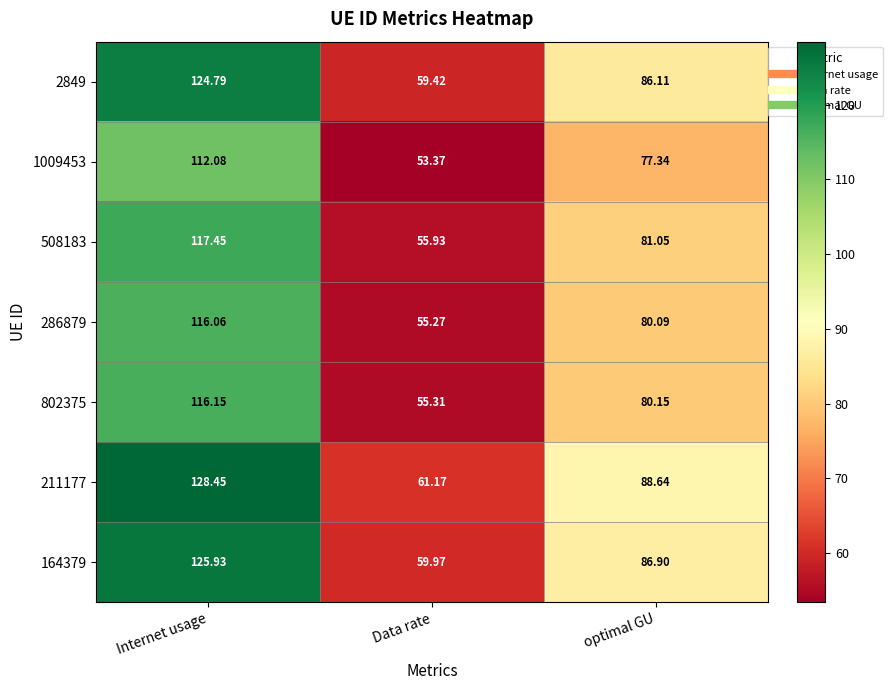

Which category has the highest value in the 802375 series?

Internet usage